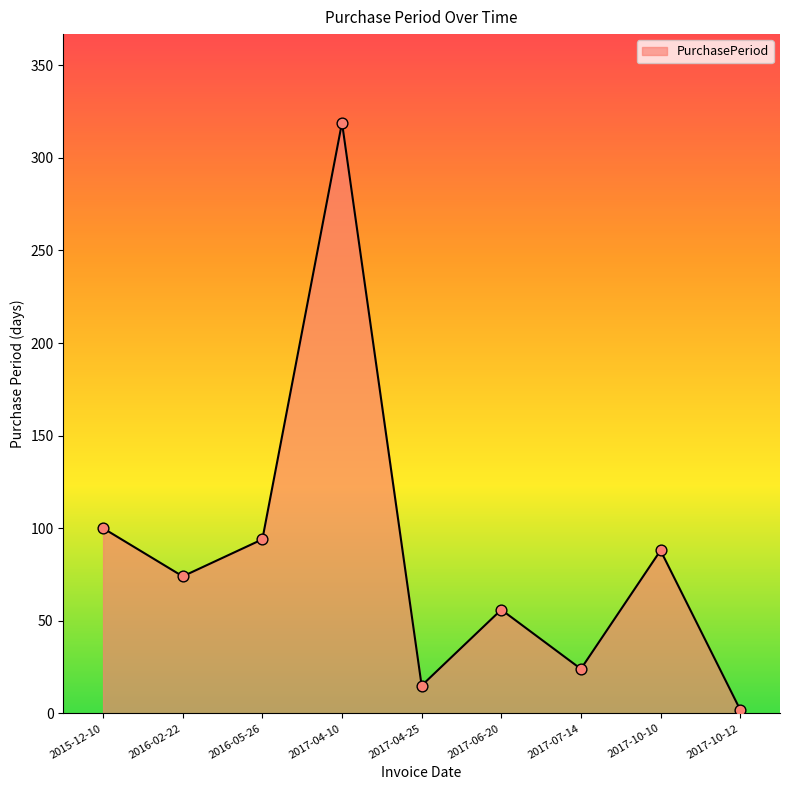

Which has a higher value, 2017-07-14 or 2017-10-12?

2017-07-14